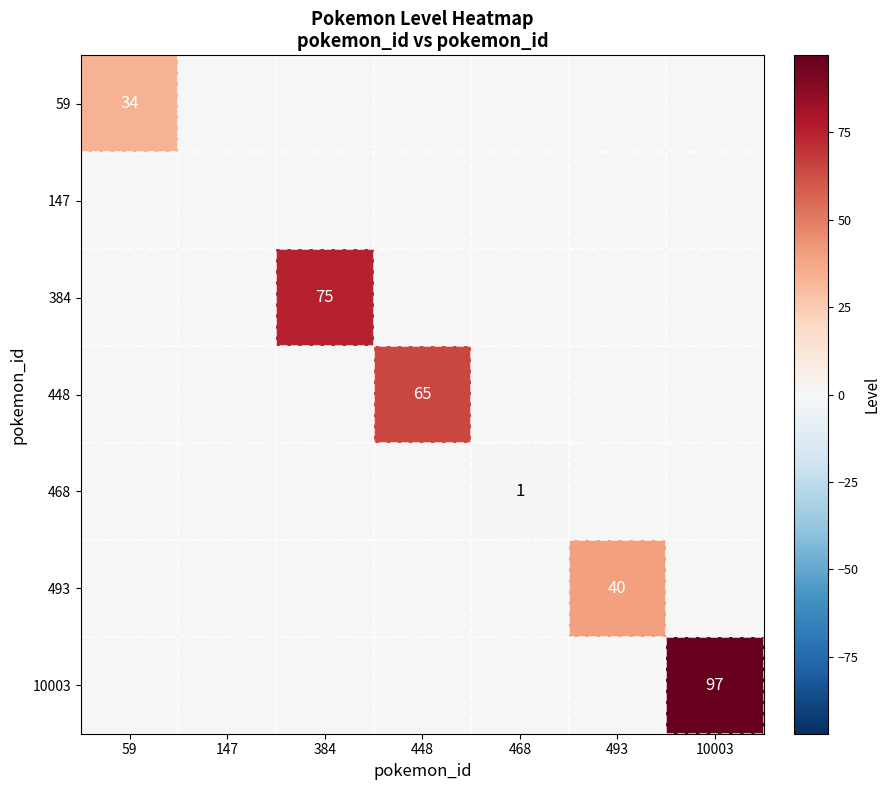

The 384 series shows 132 at 384. True or false?

False